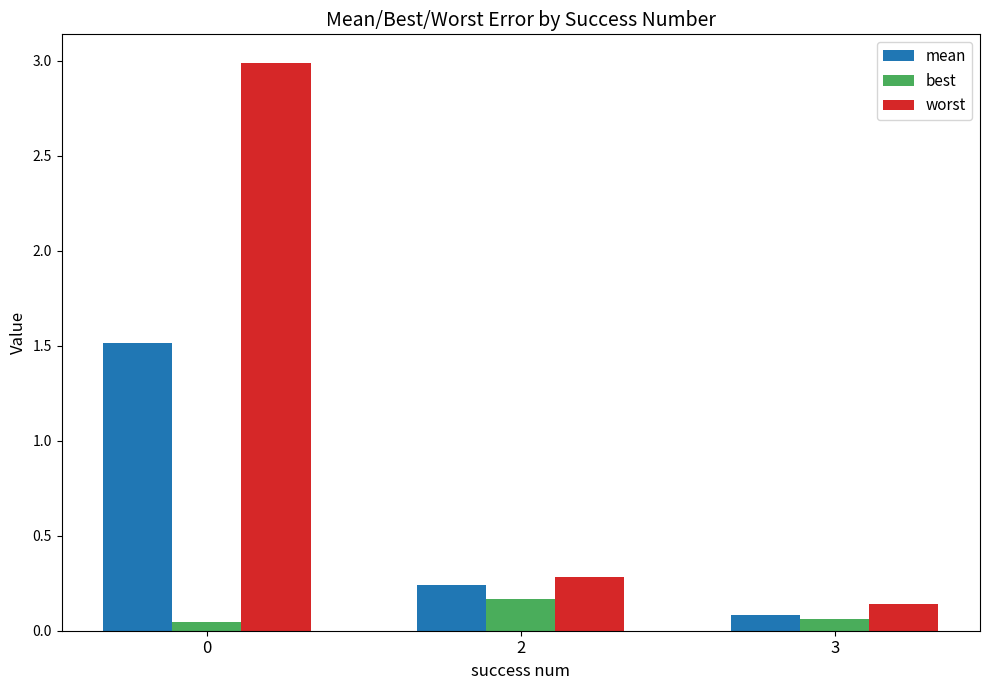

What is the difference between the worst values at 2 and 0?

2.7